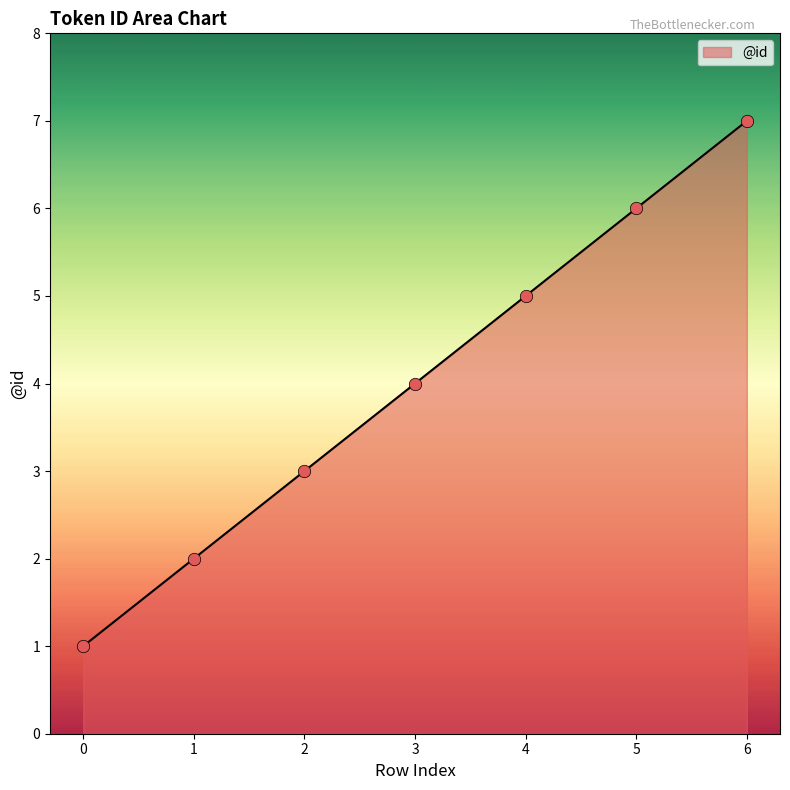

Which has a higher value, 4 or 6?

6